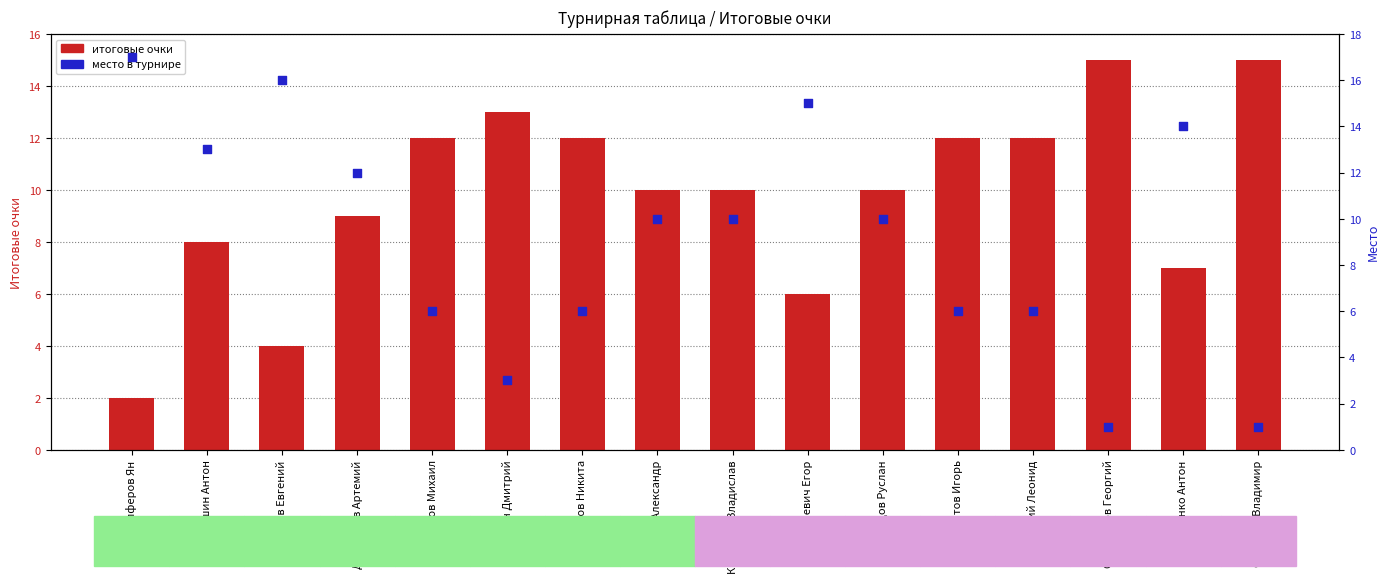

At how many categories does at least one series exceed 3?

16